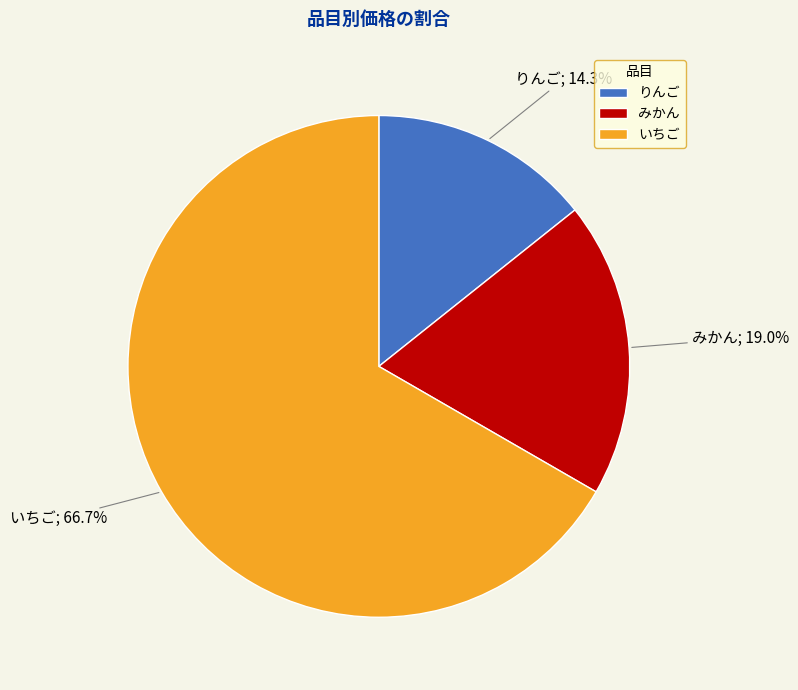

What percentage is the いちご slice, to the nearest percent?

67%